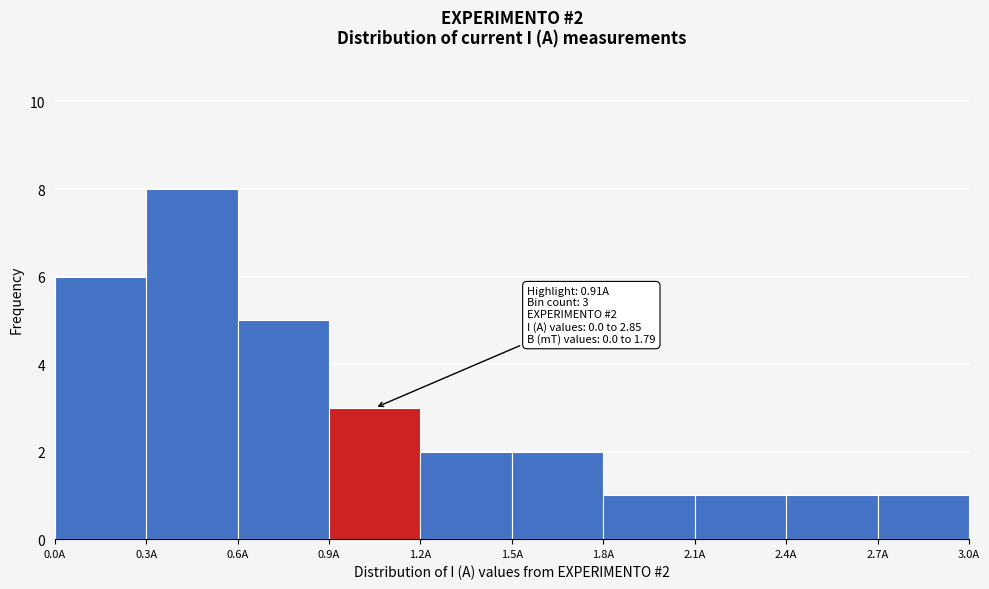

Over which range of the x-axis is the bar tallest?

0.3 to 0.6